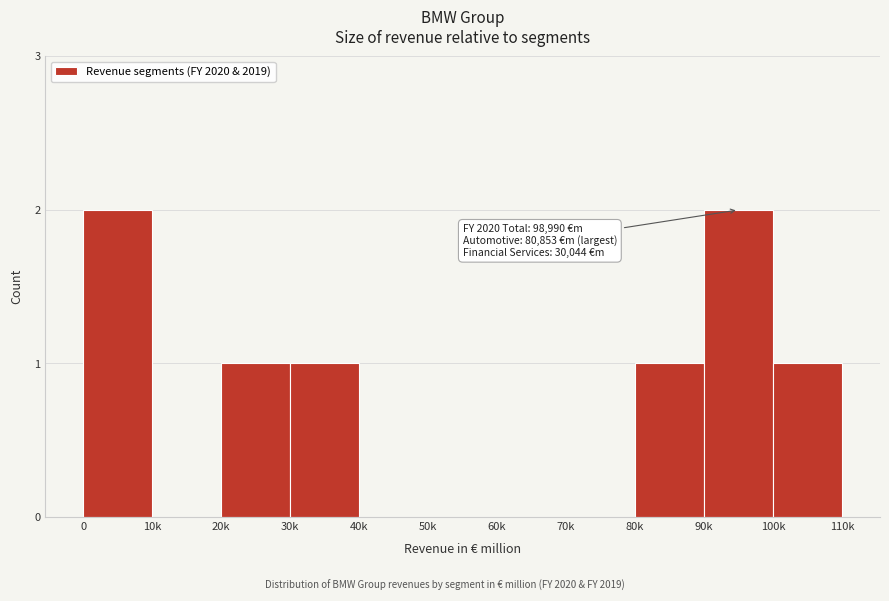

Reading left to right, extract all data points from this chart.

0=2	10k=0	20k=1	30k=1	40k=0	50k=0	60k=0	70k=0	80k=1	90k=2	100k=1